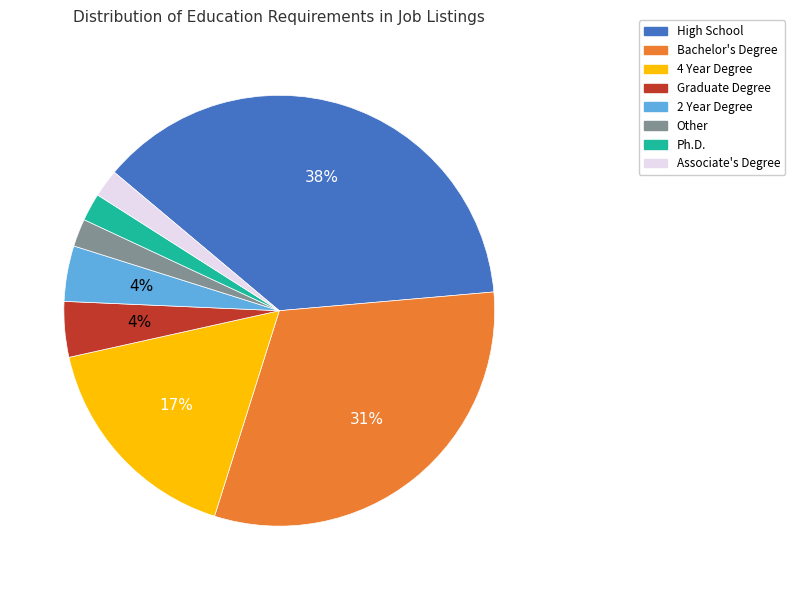

Which has a higher value, Ph.D. or Graduate Degree?

Graduate Degree